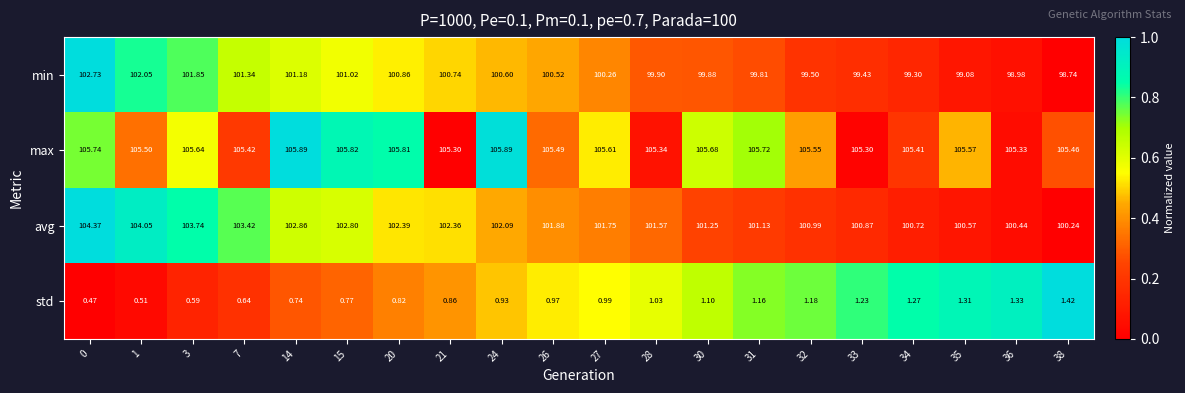

Which series has the largest range (max minus min)?

avg